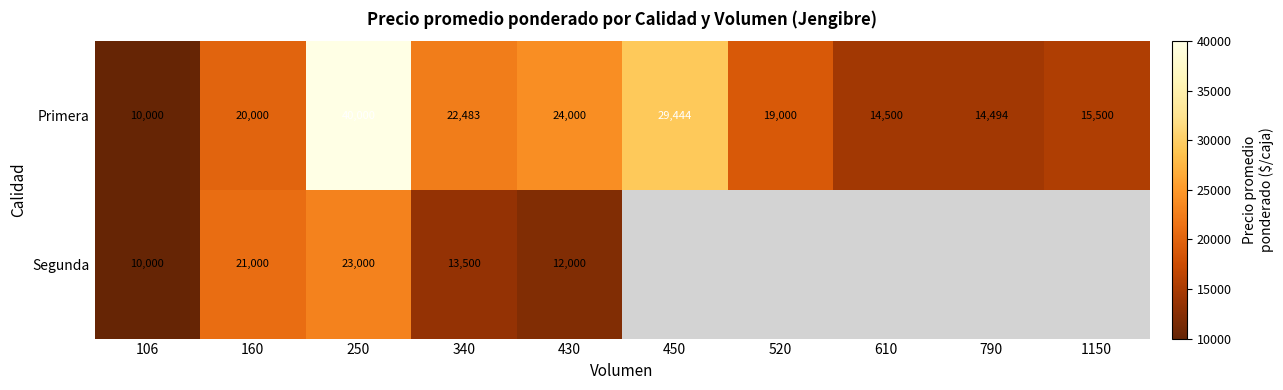

What is the spread (max minus min) of values at 250?

17000